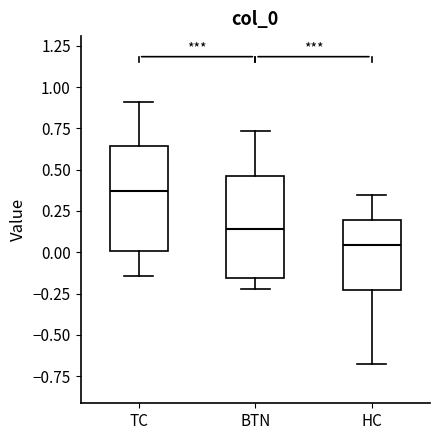

Reading left to right, transcribe this box plot: for each box, give where its median line is, the range the box spans, and where its two whiskers end, as read against the y-axis. The values are not printed on the chart, so give them approximately, as read against the axis.

TC: median 0.35, box 0.00 to 0.65, whiskers -0.15 to 0.90
BTN: median 0.15, box -0.15 to 0.45, whiskers -0.20 to 0.75
HC: median 0.05, box -0.25 to 0.20, whiskers -0.70 to 0.35